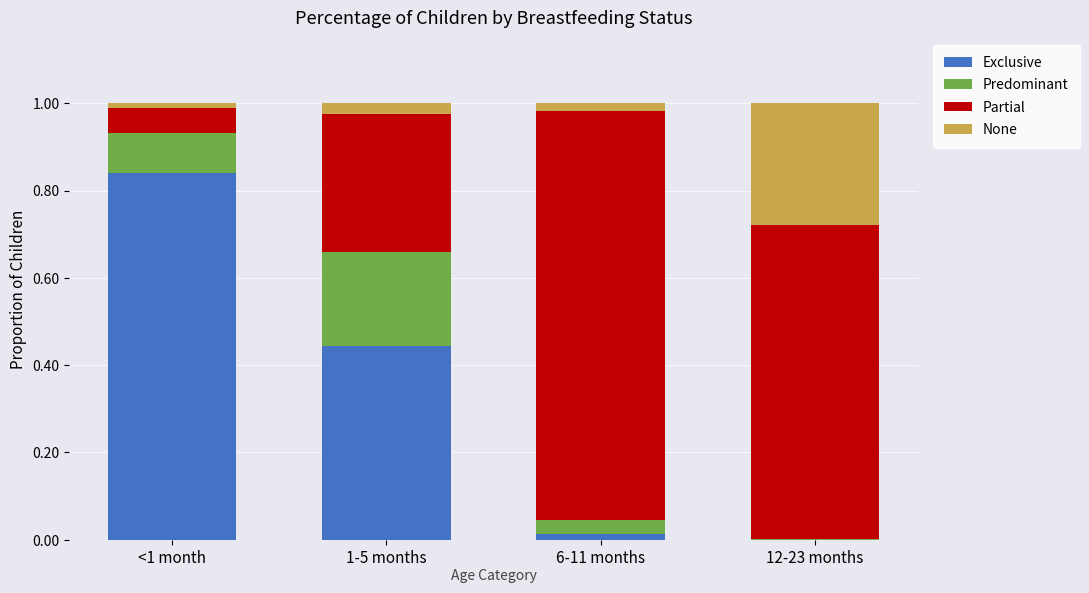

At which label does Exclusive reach its peak?

<1 month